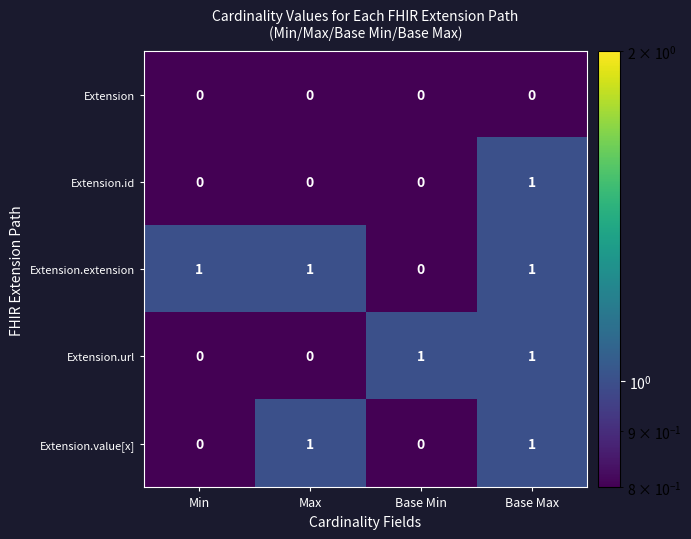

Is it true that Extension.id equals 1 at Base Max?

True